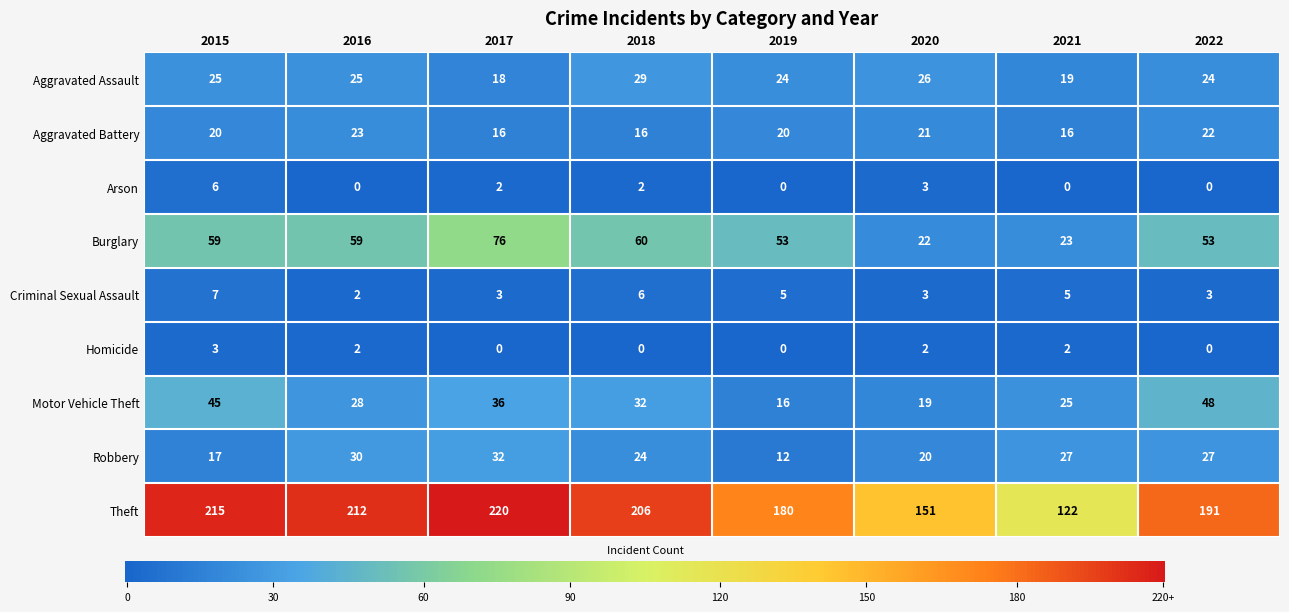

Which series has the largest total across all categories?

Theft